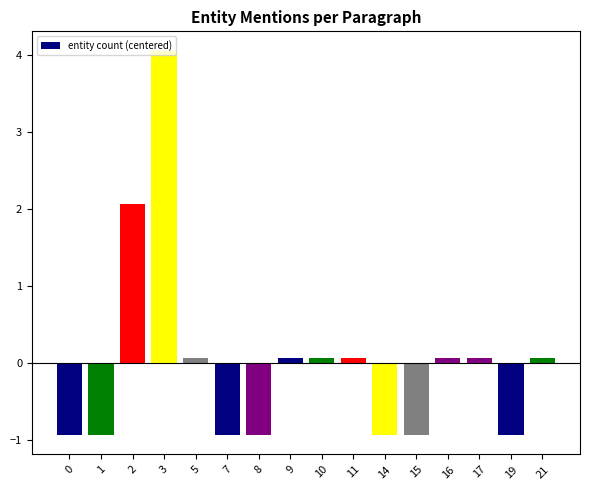

Does the chart contain any negative values?

Yes